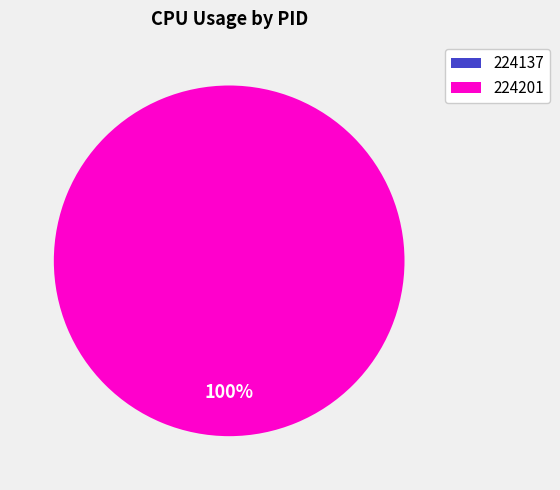

Is the sum of 224201 and 224137 greater than half?

Yes